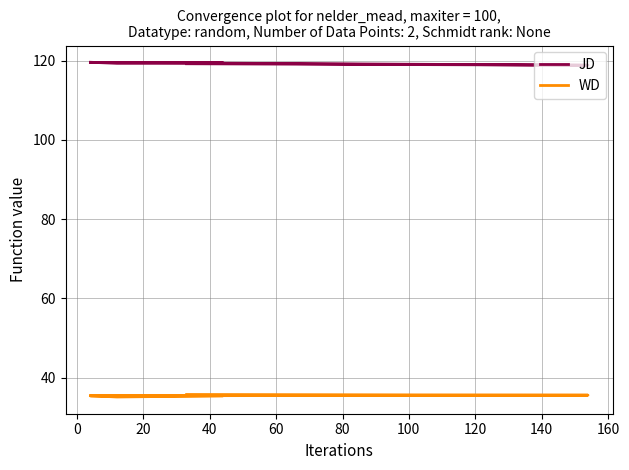

Which series has the largest total across all categories?

JD